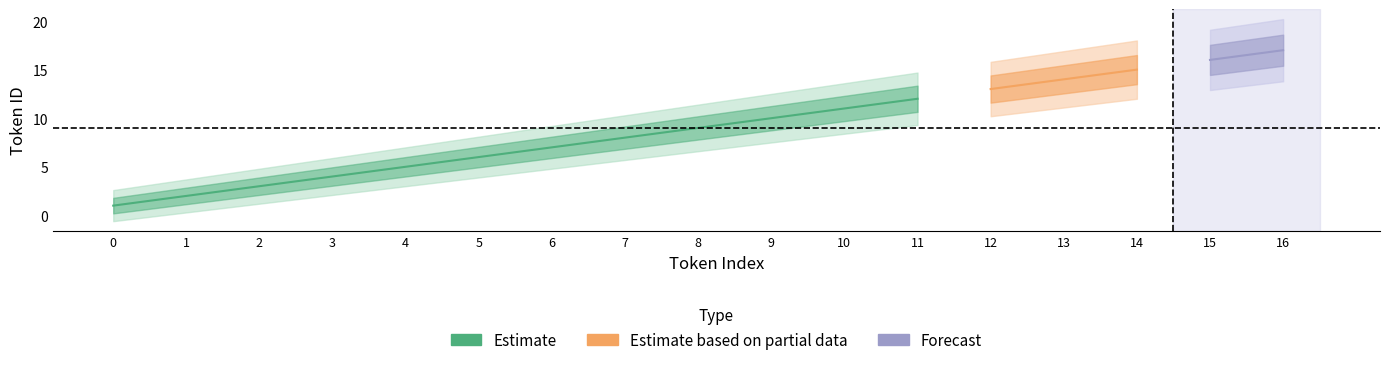

Does the chart have visible grid lines?

No